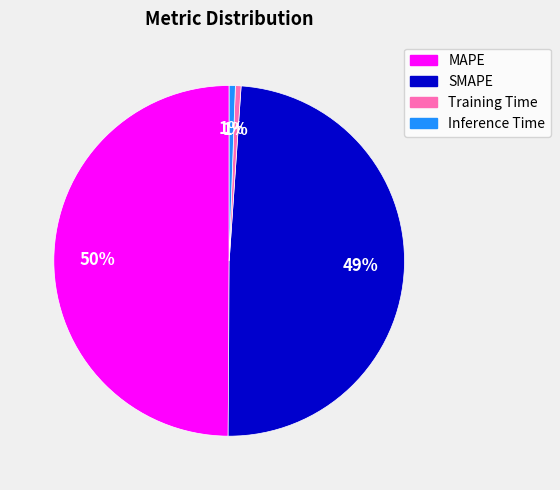

Does Training Time account for over 50% of the chart?

No